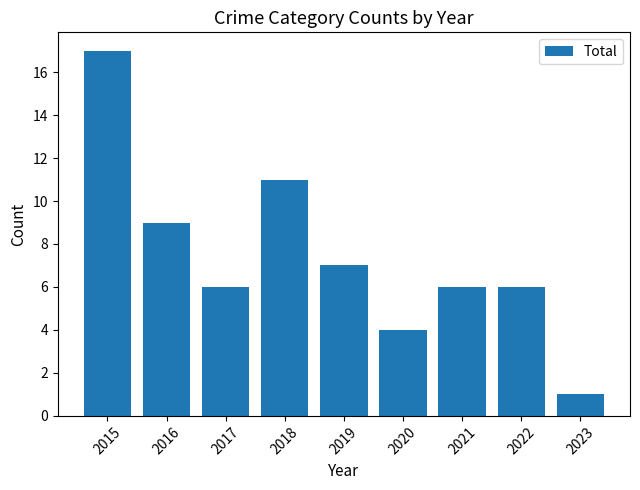

The value at 2019 is 2. True or false?

False